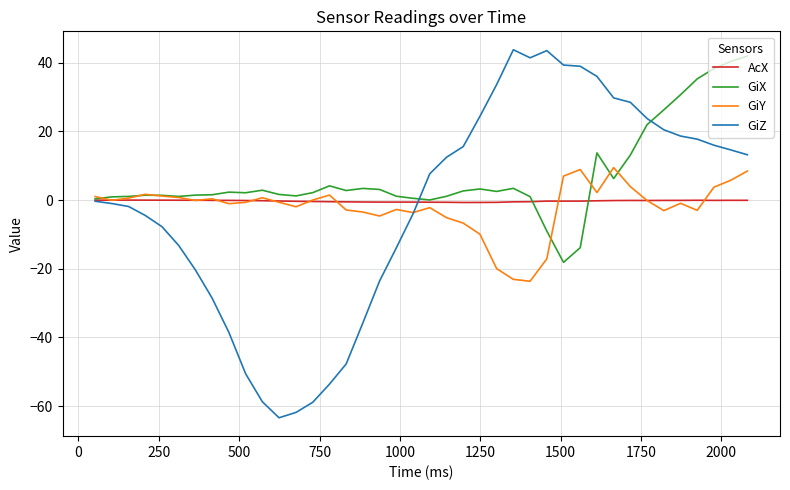

Which series has the widest spread of values?

GiZ